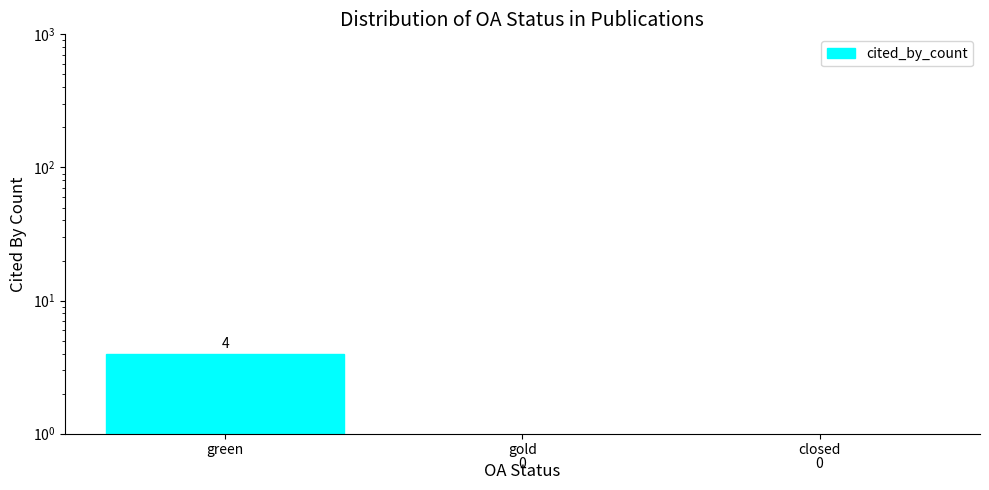

Which category has the highest value across all series?

green